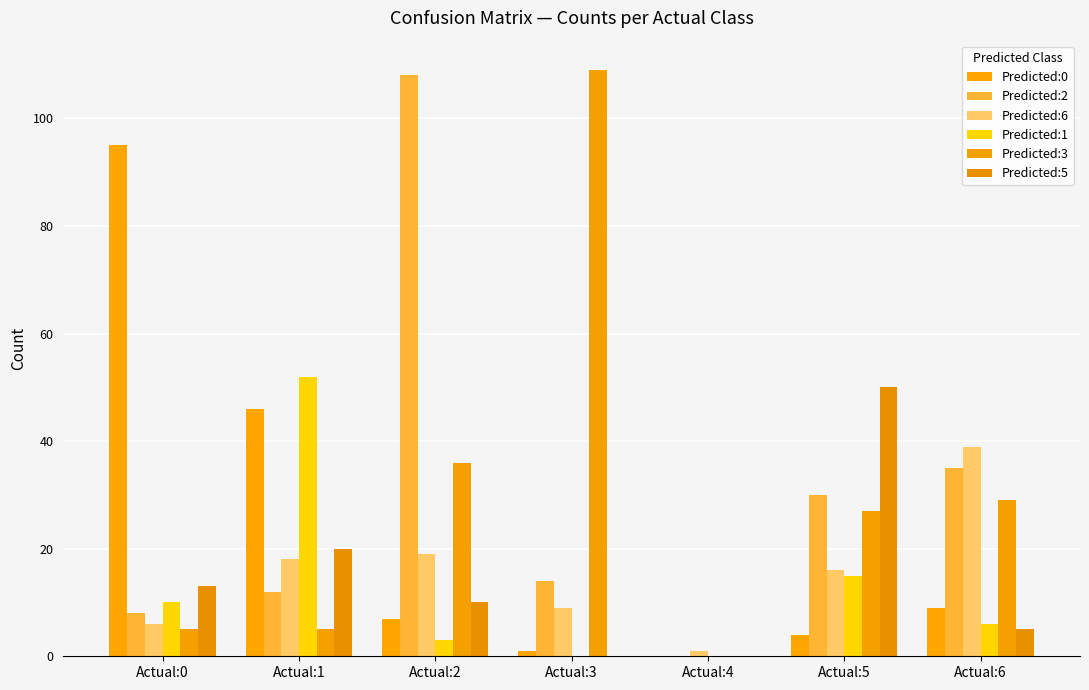

How many Predicted:5 values are between 0 and 20?

6